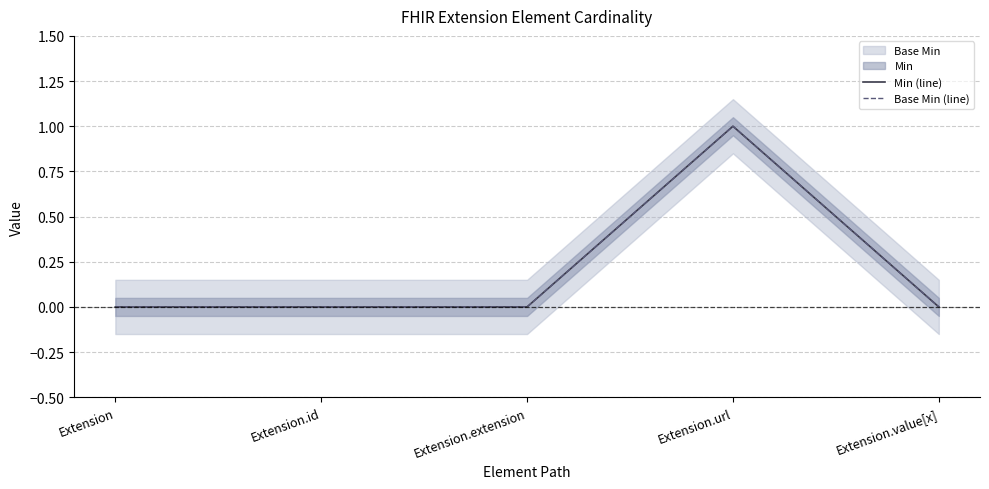

Is the value of Min (line) at Extension.url greater than the value of Base Min (line) at Extension.url?

No